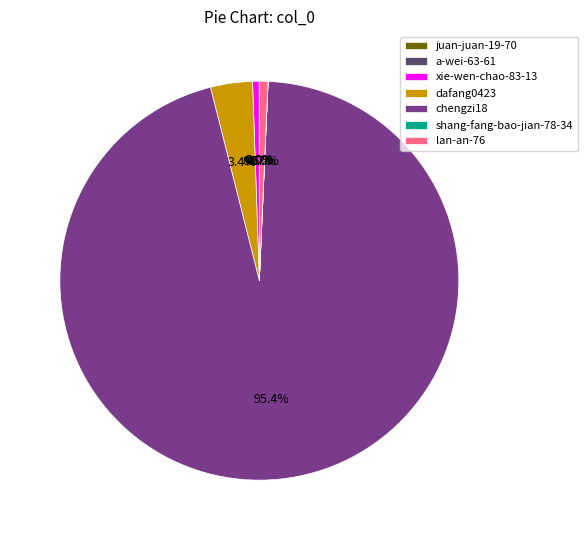

Is the sum of xie-wen-chao-83-13 and lan-an-76 greater than half?

No